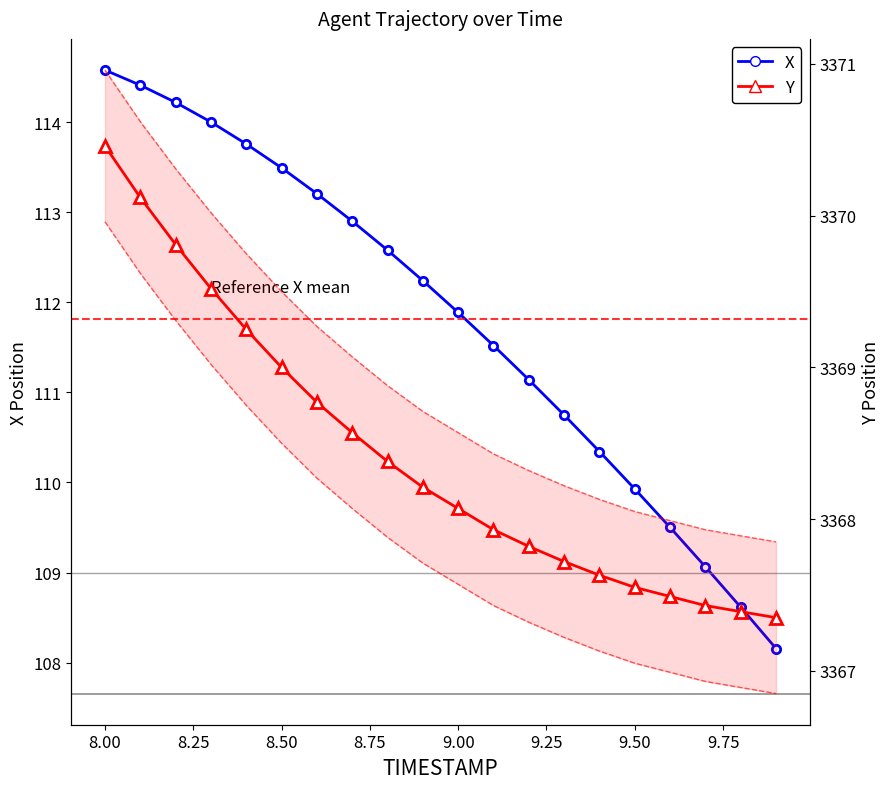

Reading right to left, what are all the values shown in this chart?

X: 108.2	108.6	109.1	109.5	109.9	110.3	110.7	111.1	111.5	111.9	112.2	112.6	112.9	113.2	113.5	113.8	114.0	114.2	114.4	114.6
Y: 3367.3	3367.4	3367.4	3367.5	3367.6	3367.6	3367.7	3367.8	3367.9	3368.1	3368.2	3368.4	3368.6	3368.8	3369.0	3369.2	3369.5	3369.8	3370.1	3370.5